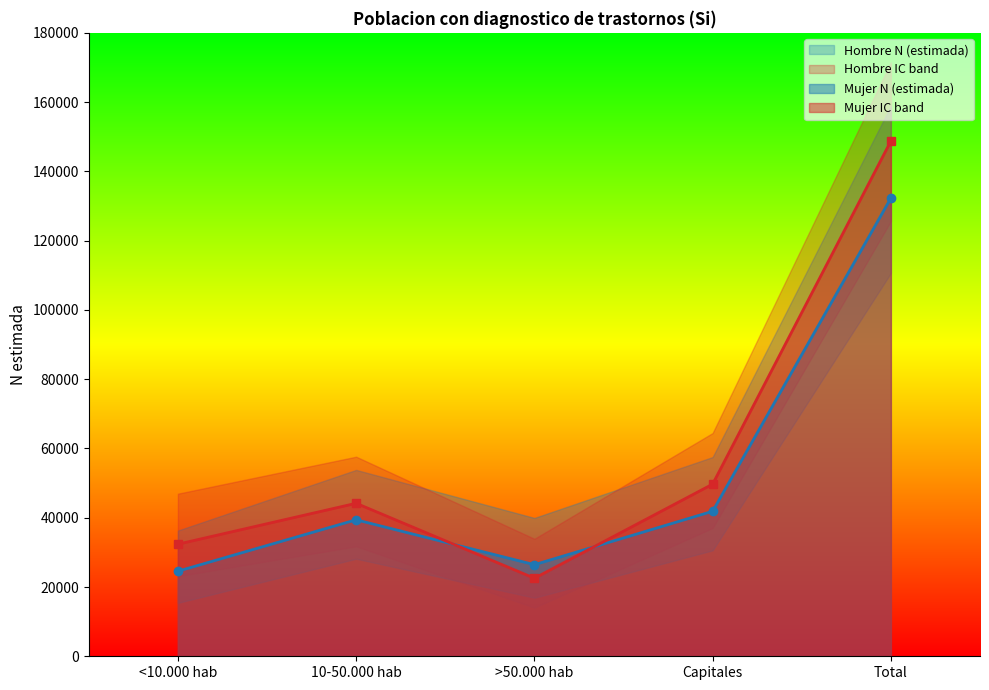

How many lines are shown in the chart?

2